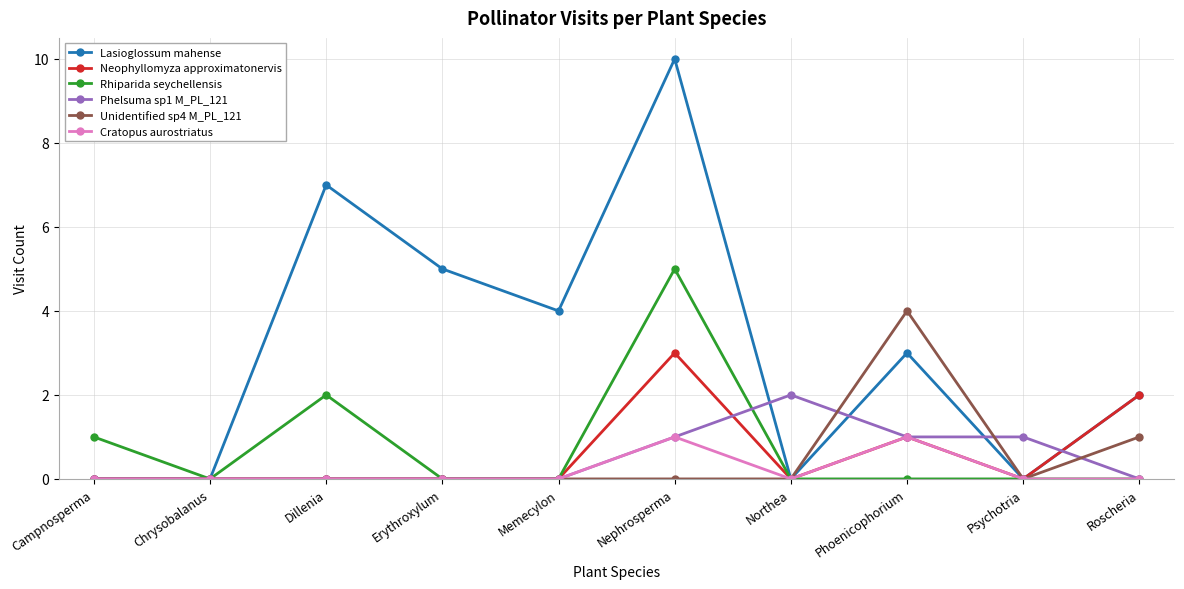

Is the value of Lasioglossum mahense at Phoenicophorium greater than the value of Rhiparida seychellensis at Campnosperma?

Yes